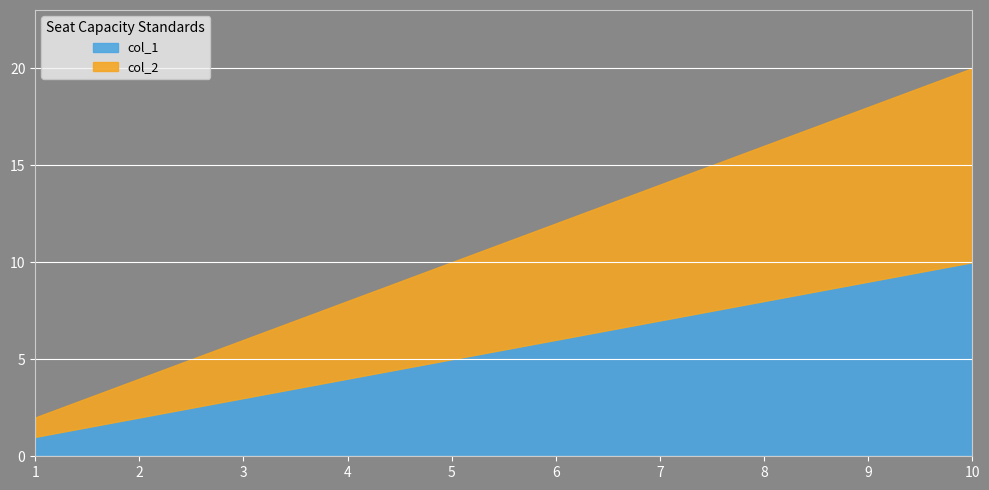

At which category is the sum across all series the highest?

10